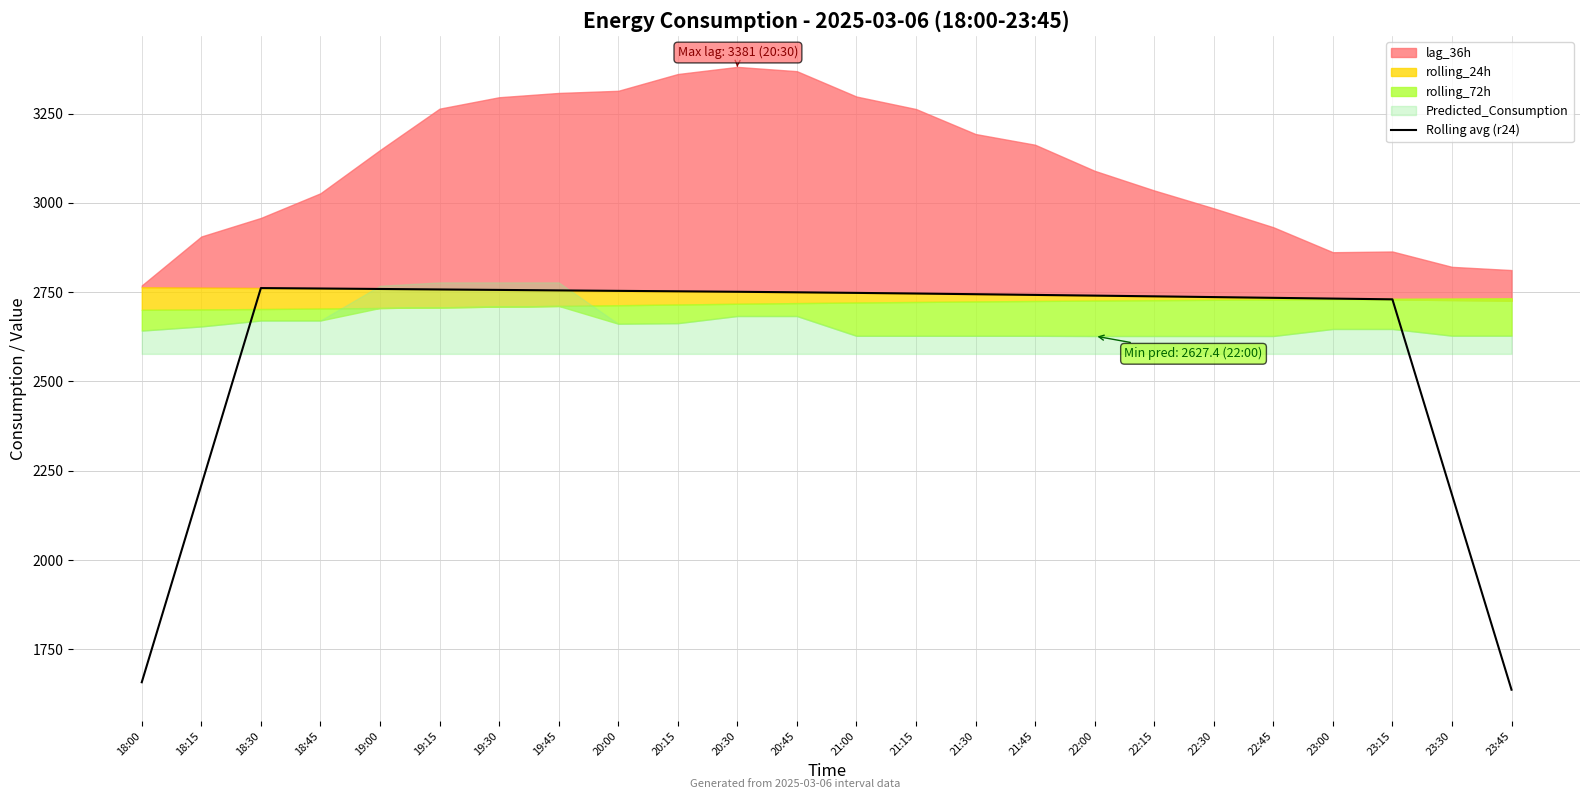

At which category does the chart reach its minimum across all series?

23:45